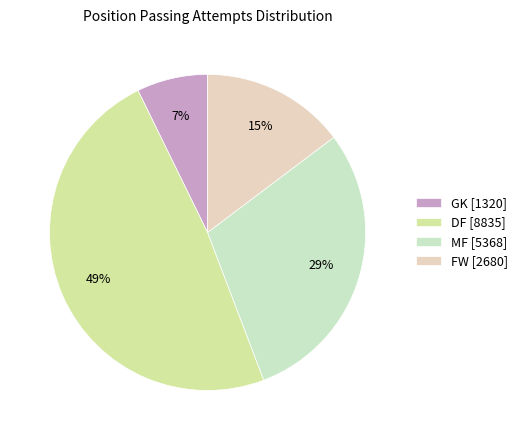

How many segments does this pie chart have?

4